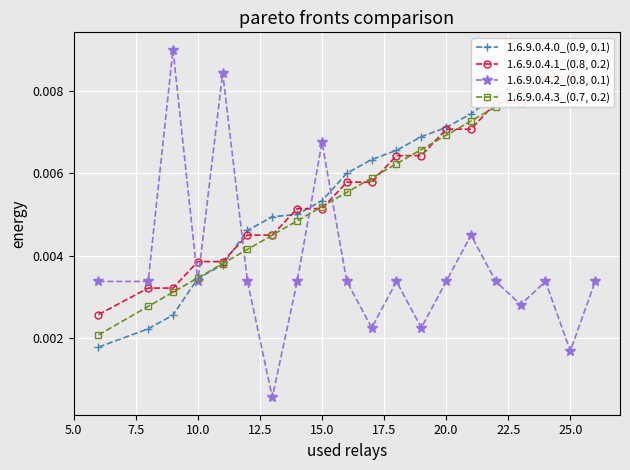

True or false: 1.6.9.0.4.2_(0.8, 0.1) has more than 2 interior local peaks.

True